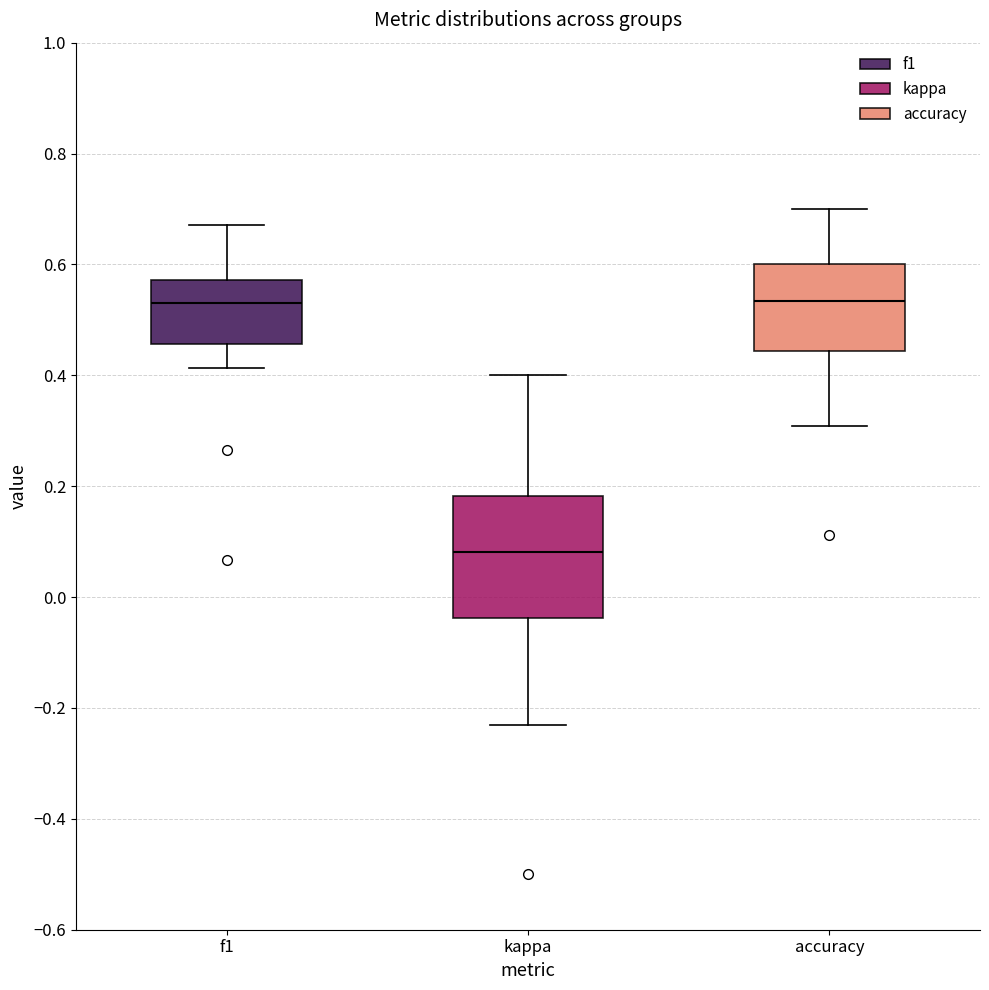

Reading left to right, read every box against the y-axis: the position of its median line, the range the box covers, and the ends of its whiskers. The values are not printed on the chart, so give them approximately, as read against the axis.

f1: median 0.54, box 0.46 to 0.58, whiskers 0.42 to 0.68
kappa: median 0.08, box -0.04 to 0.18, whiskers -0.24 to 0.40
accuracy: median 0.54, box 0.44 to 0.60, whiskers 0.30 to 0.70